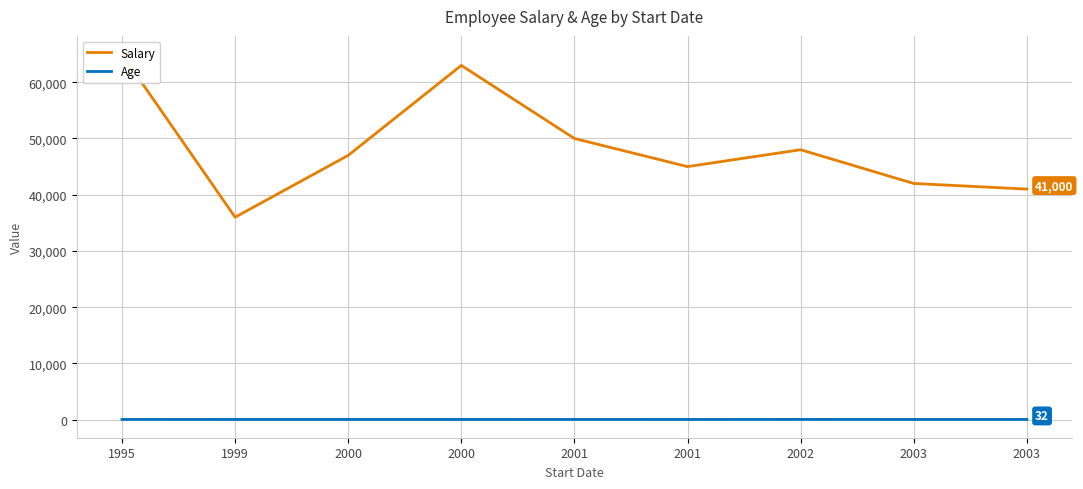

How many lines are shown in the chart?

2